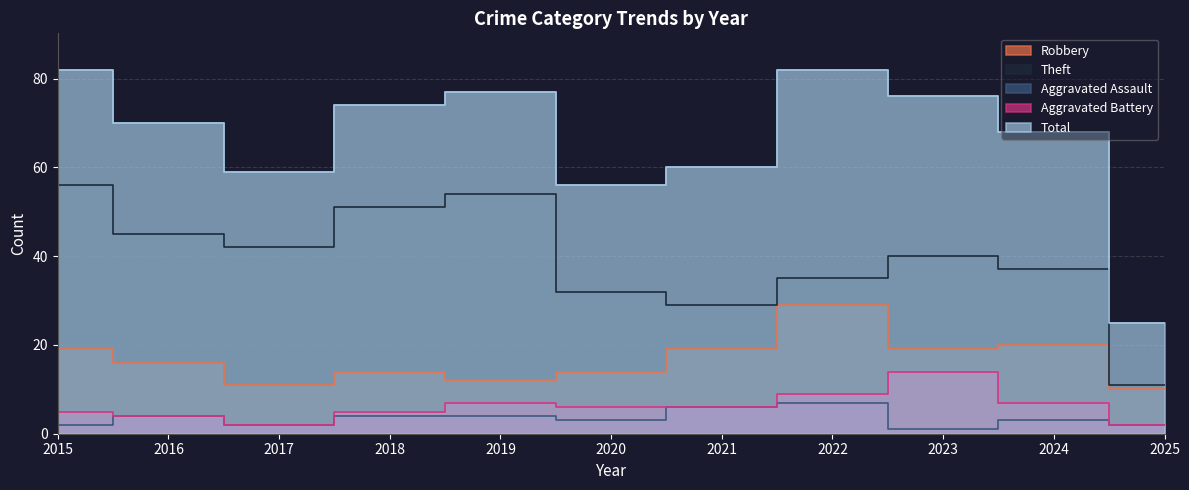

What are all the series names shown in the legend?

Robbery, Theft, Aggravated Assault, Aggravated Battery, Total